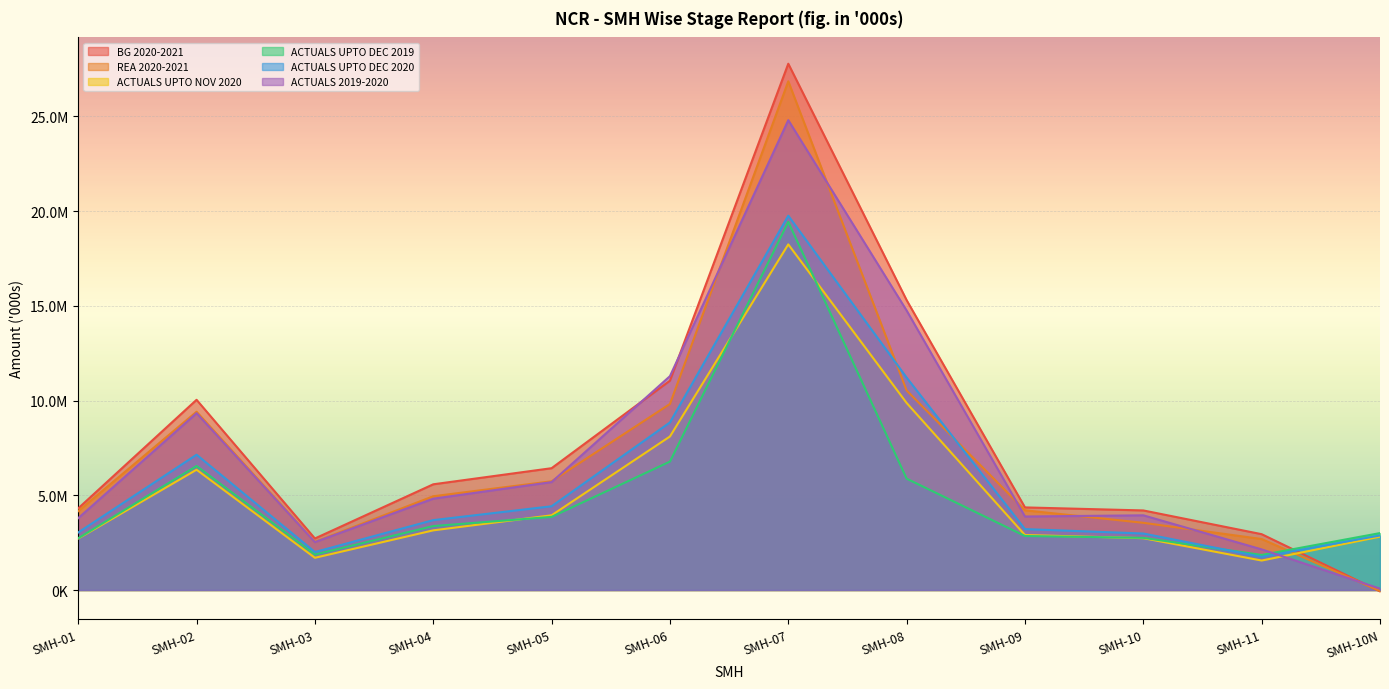

How many values in the ACTUALS UPTO DEC 2019 series are below 3375771?

6